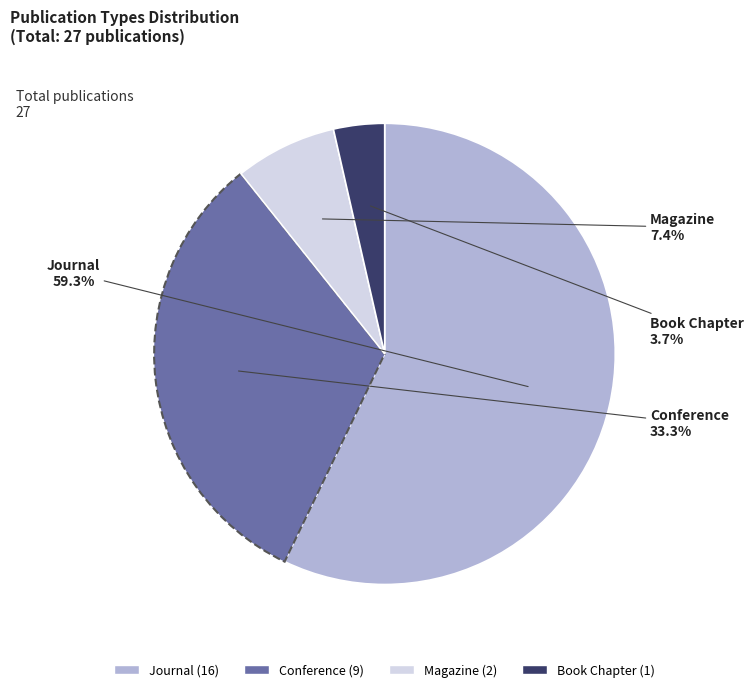

Is the sum of Book Chapter and Journal greater than half?

Yes